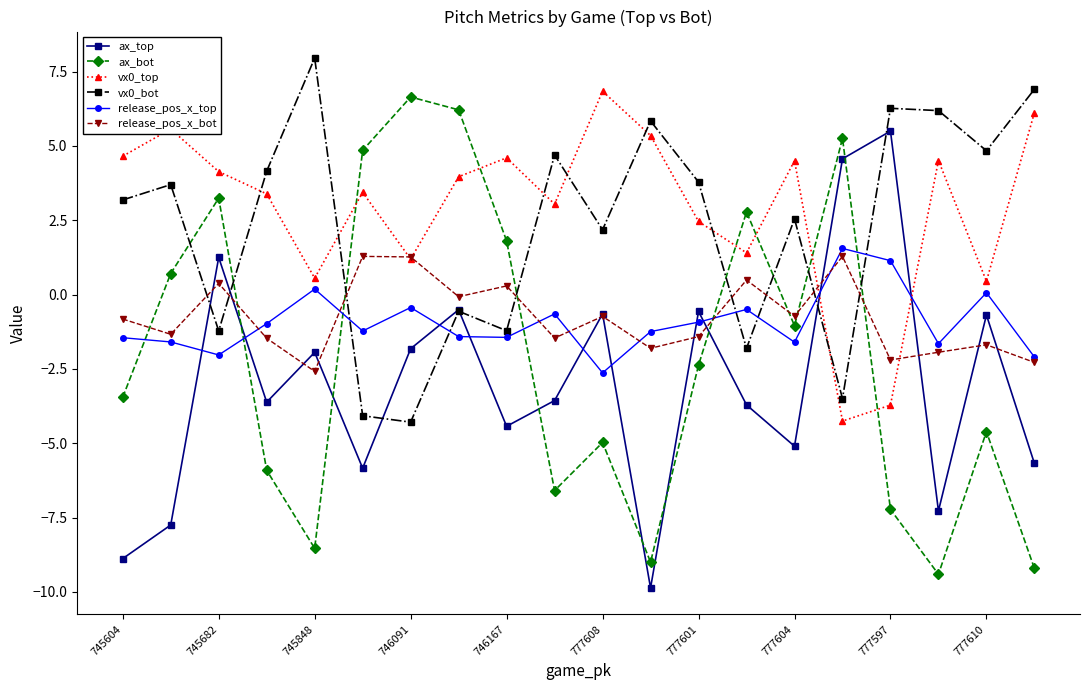

How many values in ax_bot are above zero?

8